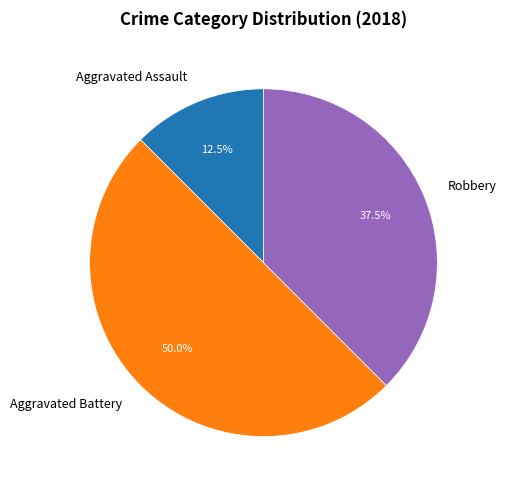

To the nearest percent, what is the average slice percentage?

33%